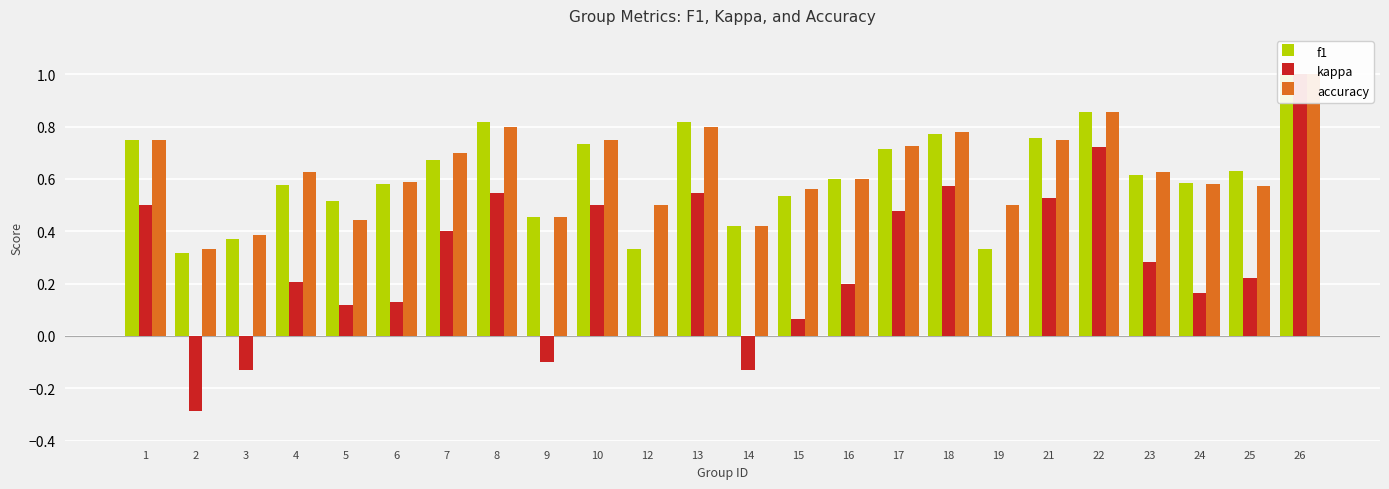

What is the value of the accuracy bar at the 5th from the left?

0.4